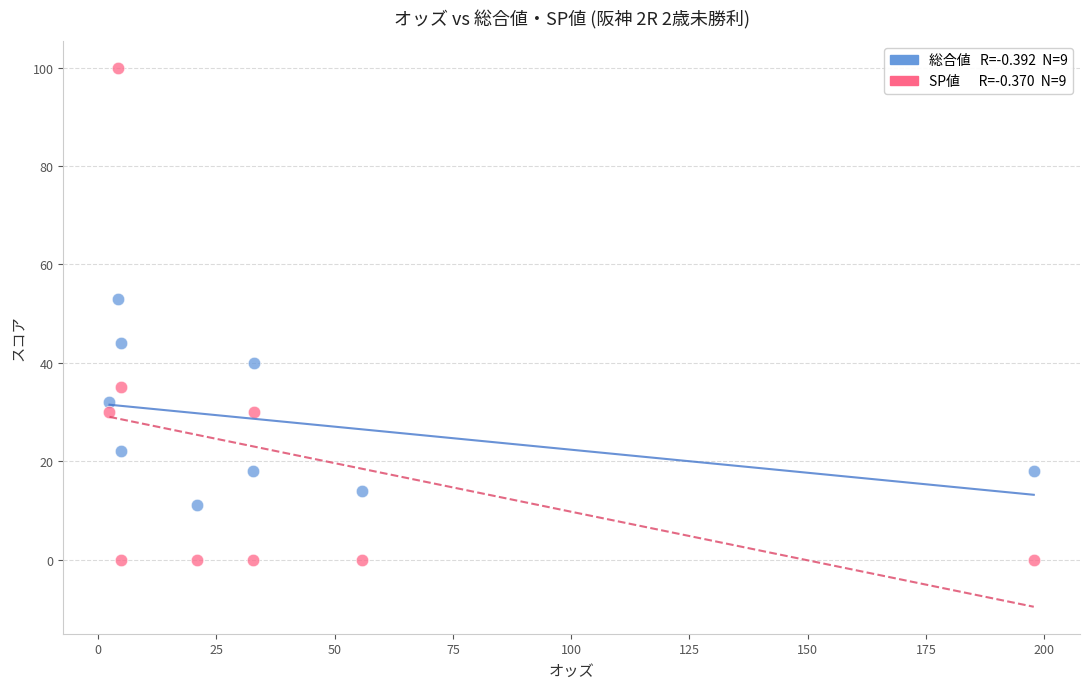

Across all series, what Y value is closest to 50?

53